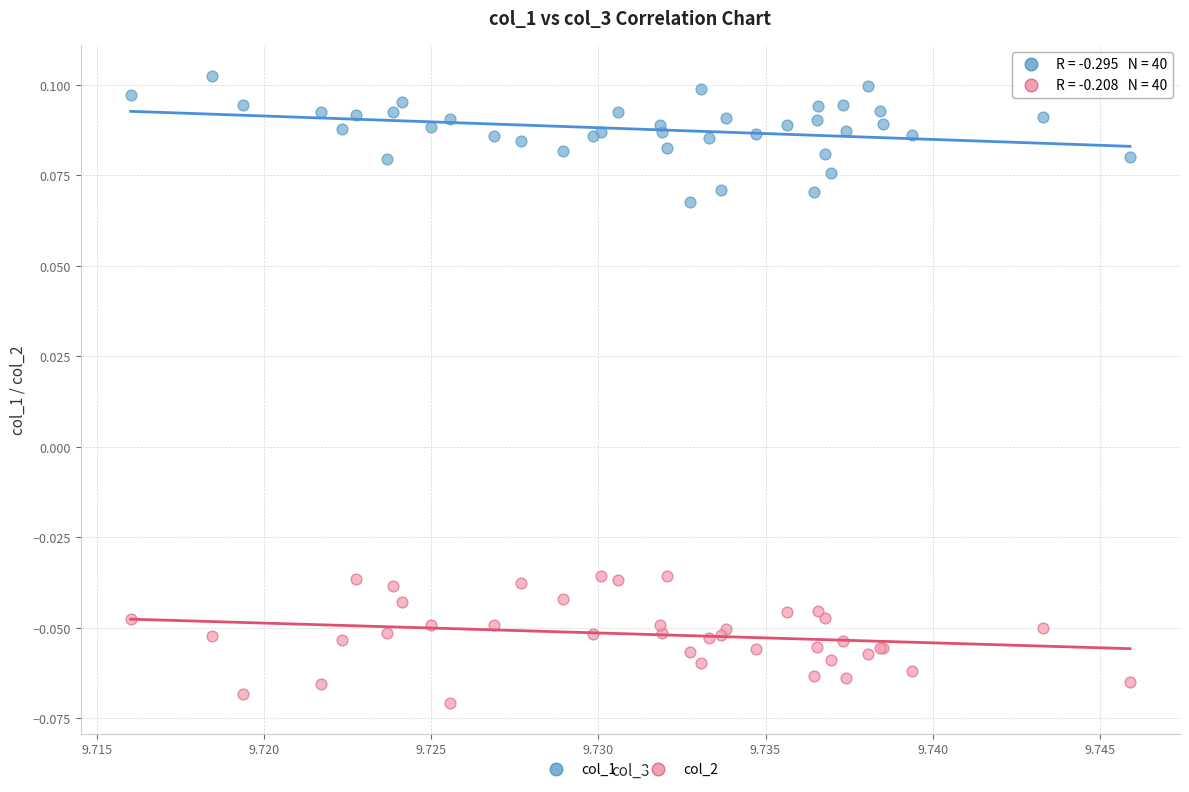

What are all the series names shown in the legend?

col_1, col_2